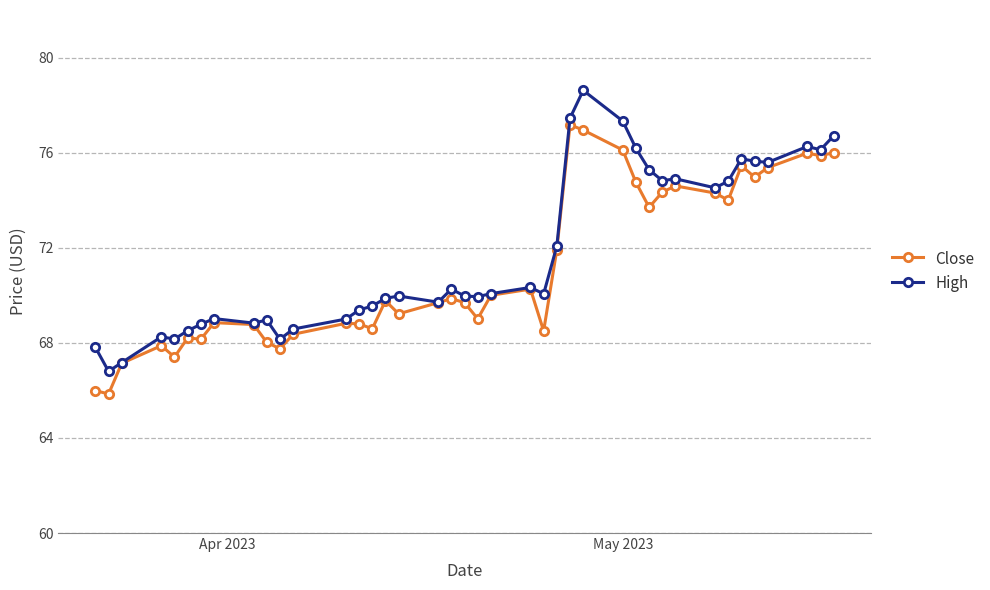

List the series in order of their peak value, highest first.

High, Close